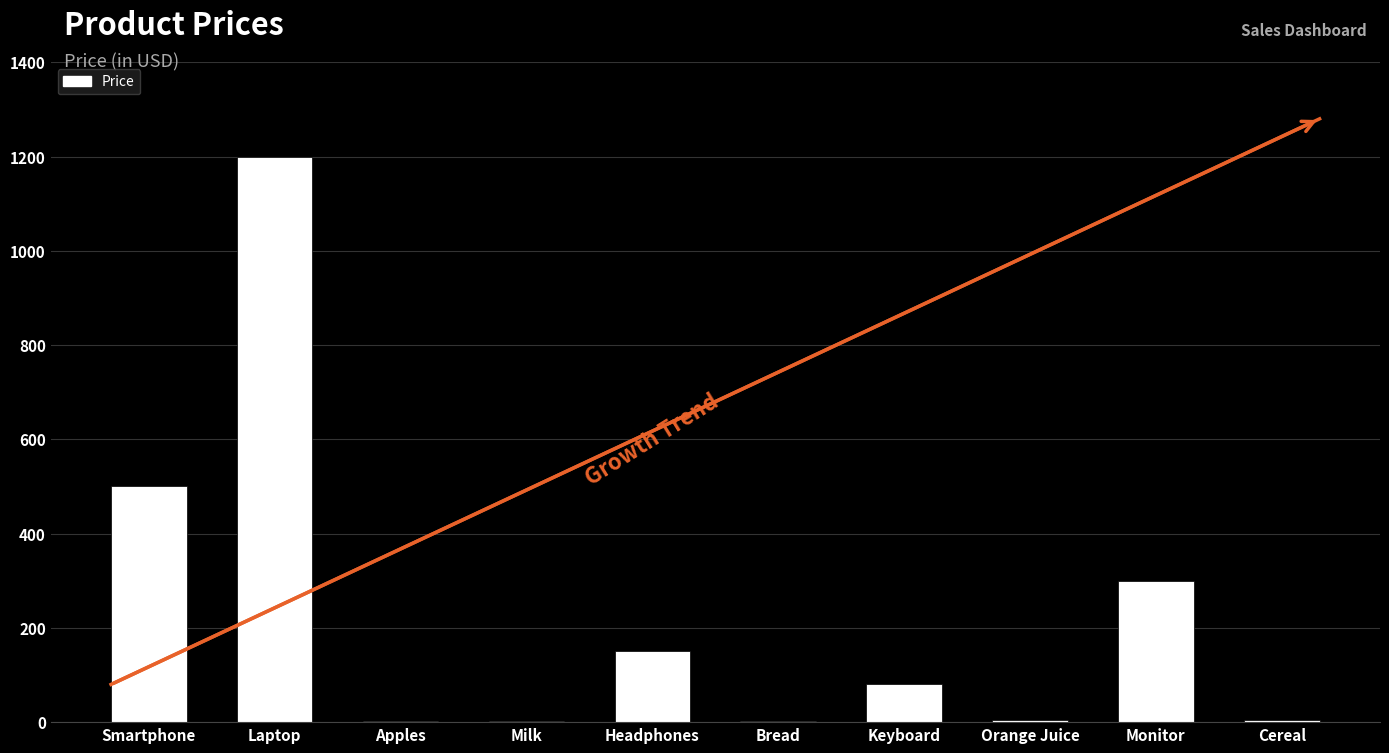

Count the number of categories in the chart.

10